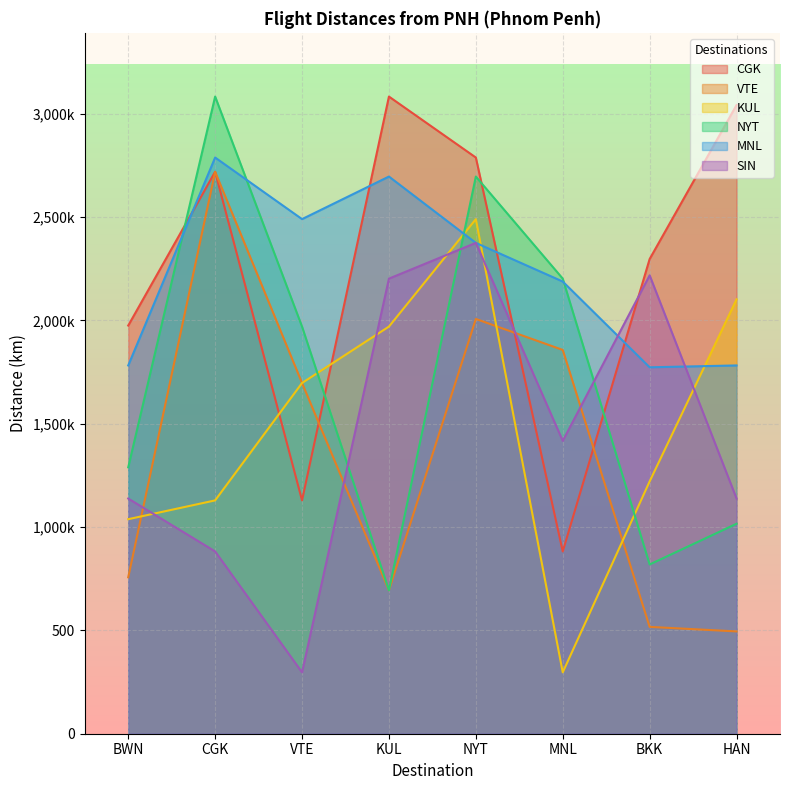

At which label is SIN closest to 1336?

MNL